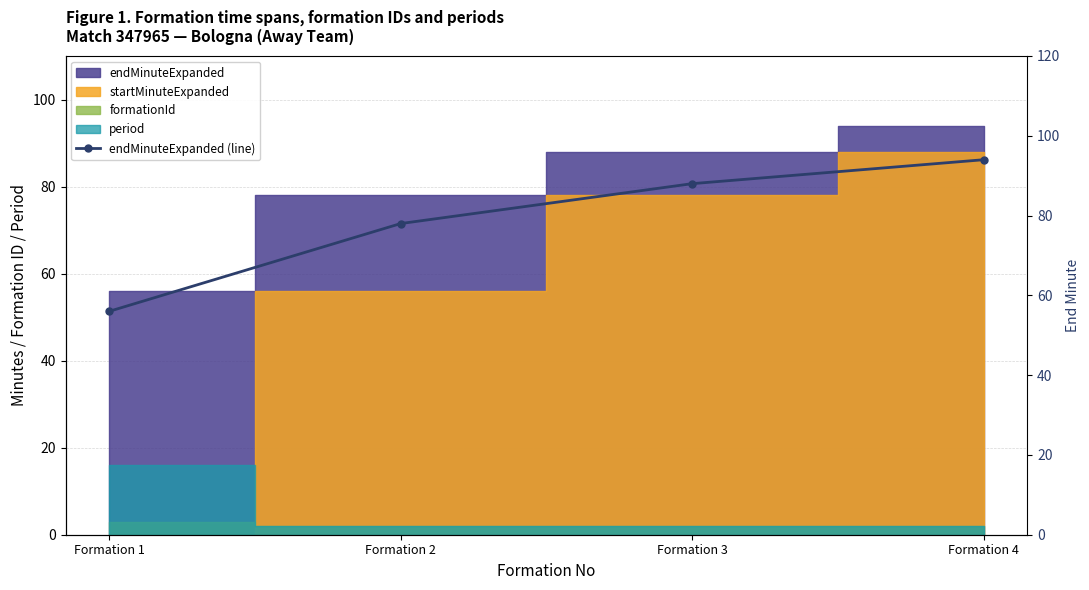

Is this an area chart (filled region under the line)?

No